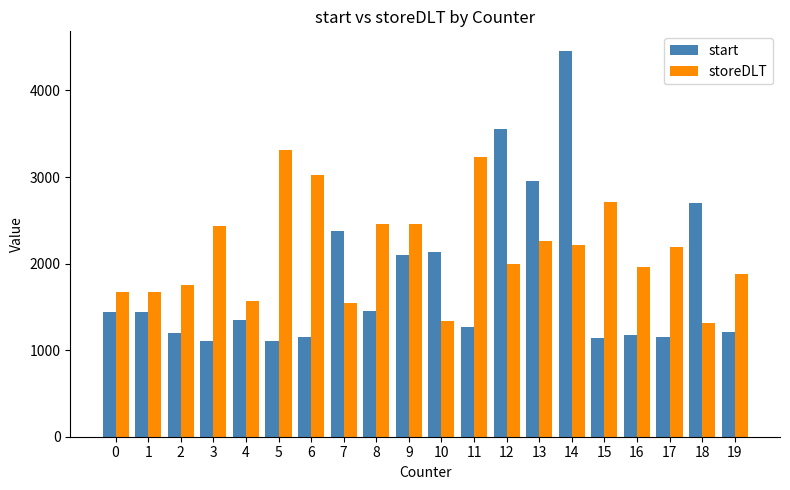

What is the minimum value for start?

1102